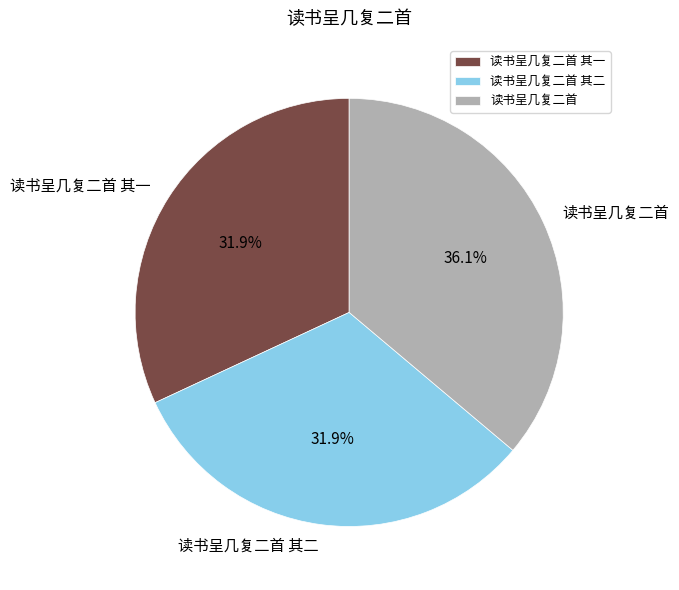

Is 读书呈几复二首 其一 the majority of the pie?

No